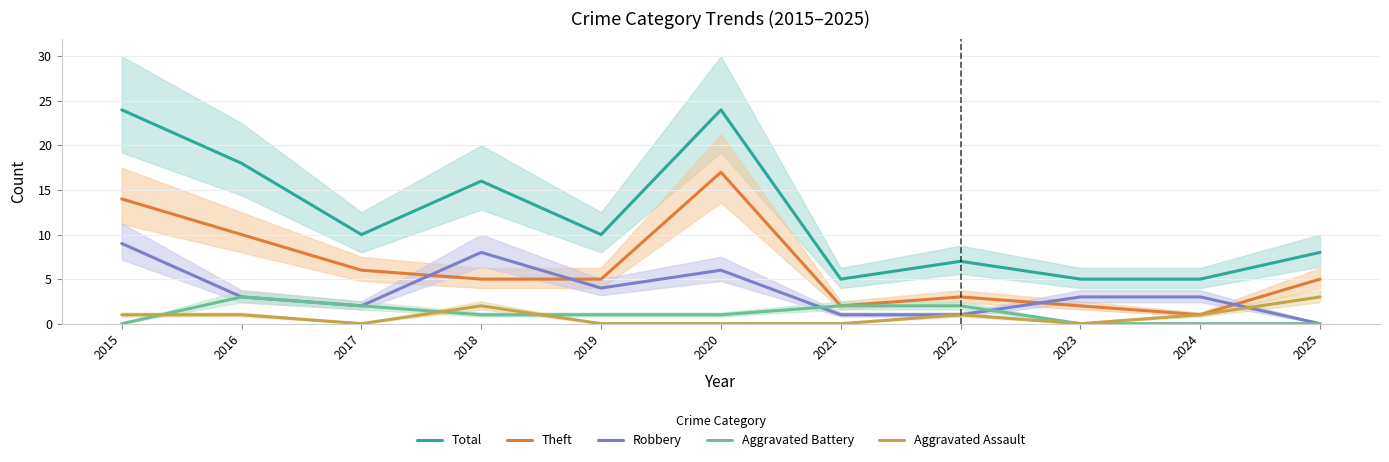

Reading left to right, list all the values displayed in this chart.

Total: 24	18	10	16	10	24	5	7	5	5	8
Theft: 14	10	6	5	5	17	2	3	2	1	5
Robbery: 9	3	2	8	4	6	1	1	3	3	0
Aggravated Battery: 0	3	2	1	1	1	2	2	0	0	0
Aggravated Assault: 1	1	0	2	0	0	0	1	0	1	3